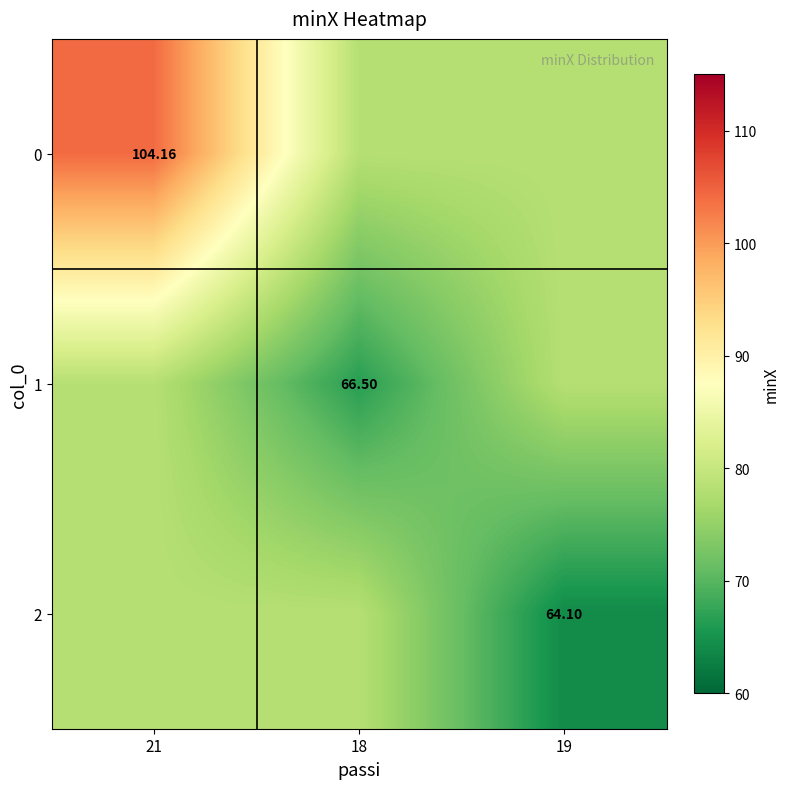

Count the number of data series in this chart.

3